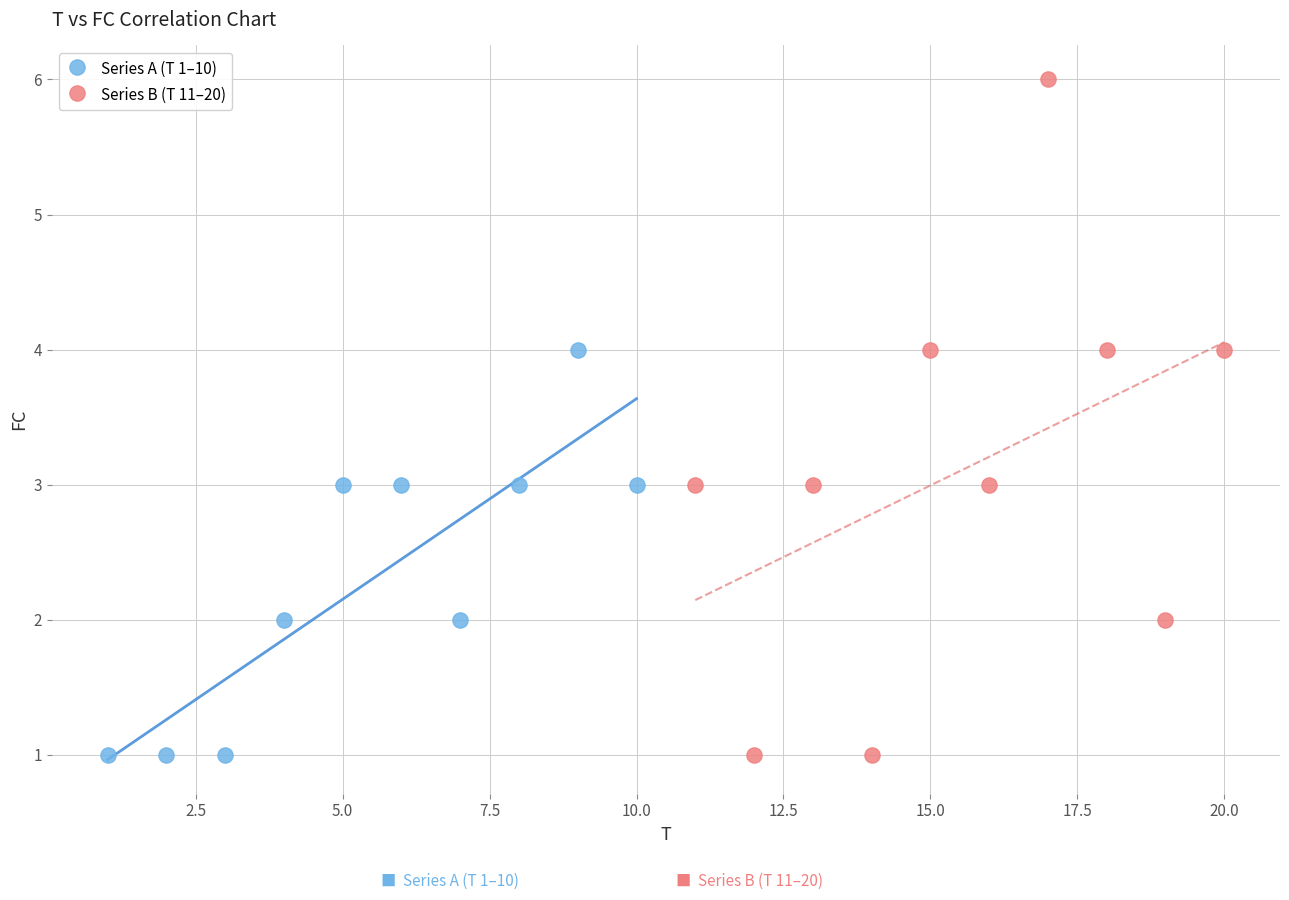

Which series reaches the maximum Y coordinate?

Series B (T 11–20)